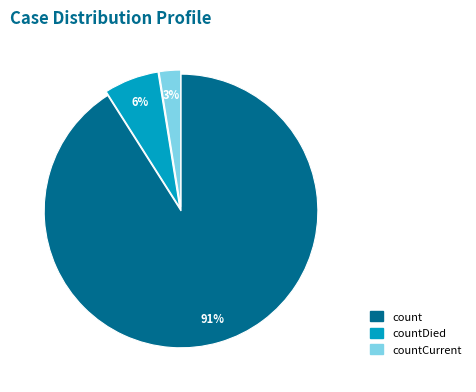

Is there a majority slice in this chart?

Yes